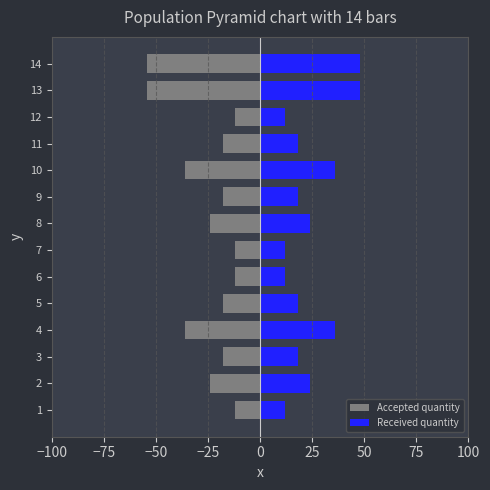

List the series in order of their overall mean, highest first.

Received quantity, Accepted quantity